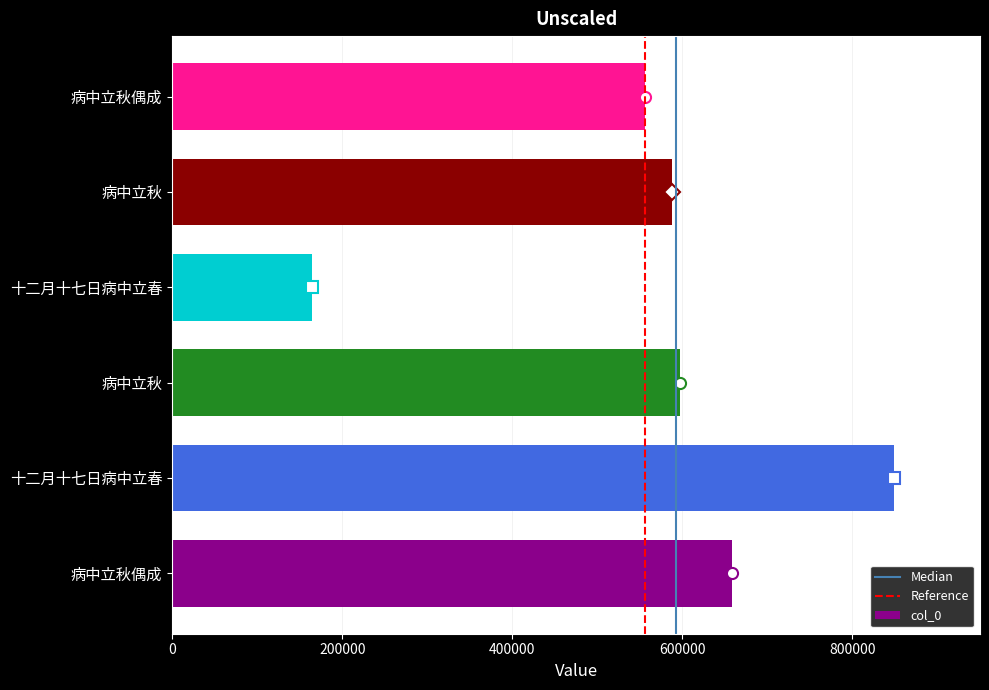

Are the bars horizontal?

Yes